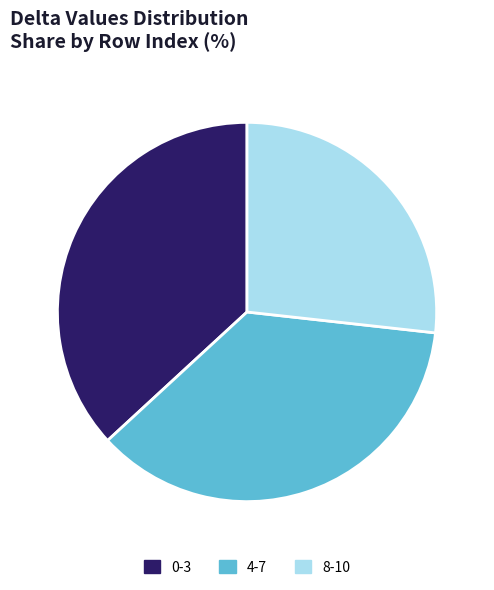

Does any single category account for the majority?

No